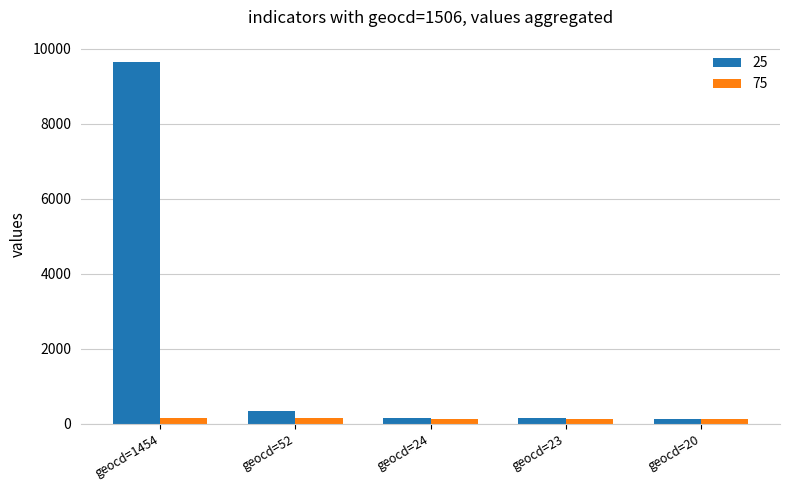

List the series in order of their peak value, highest first.

25, 75